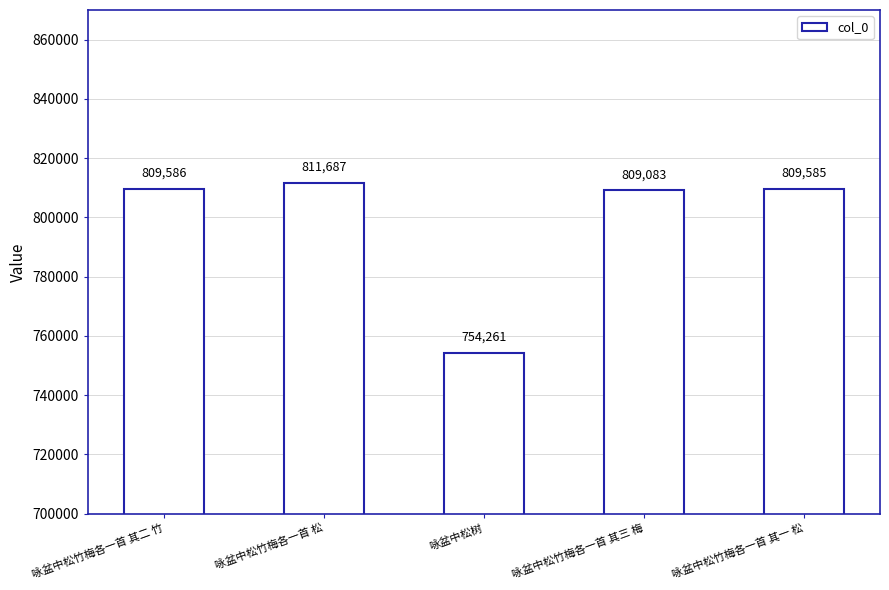

What position from the right is 咏盆中松竹梅各一首 其三 梅?

2